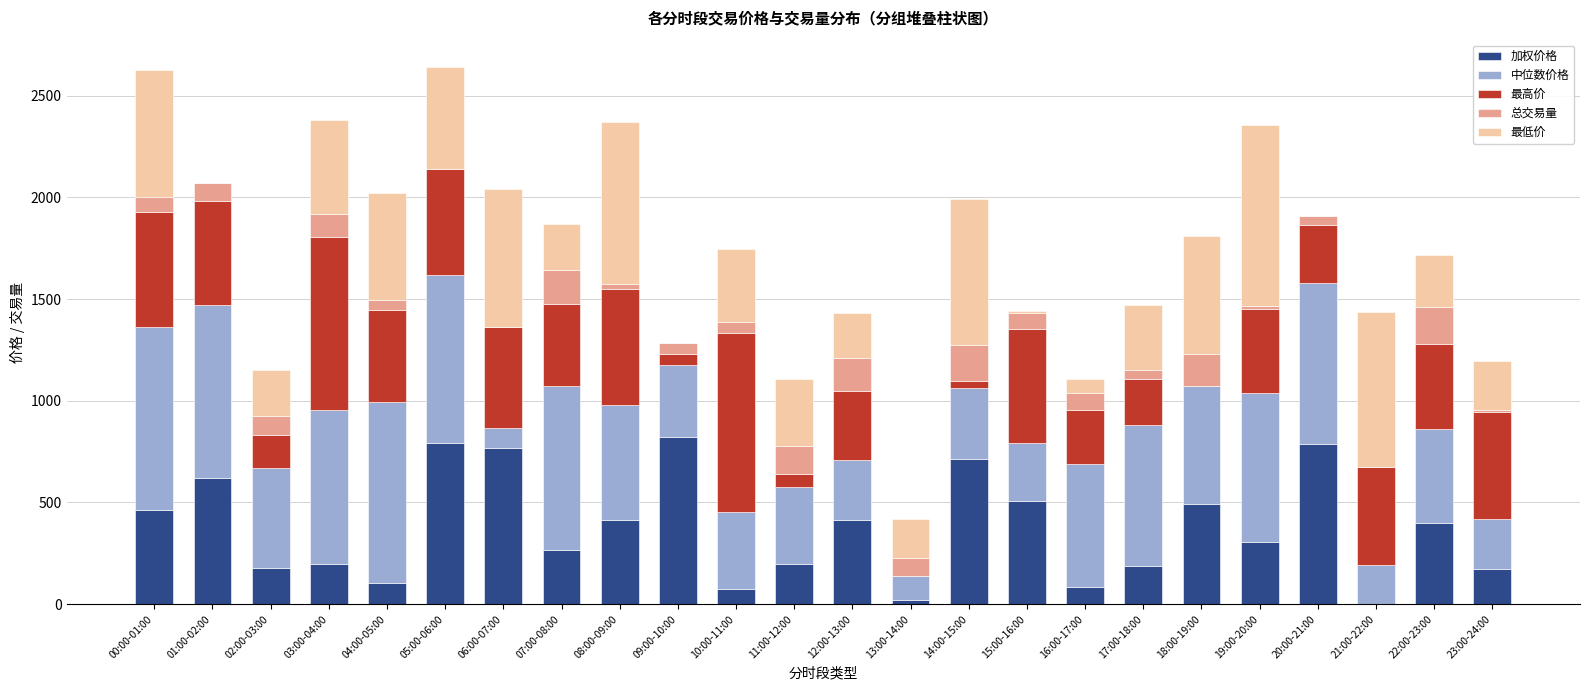

What is the total value across all series at 05:00-06:00?

2642.4